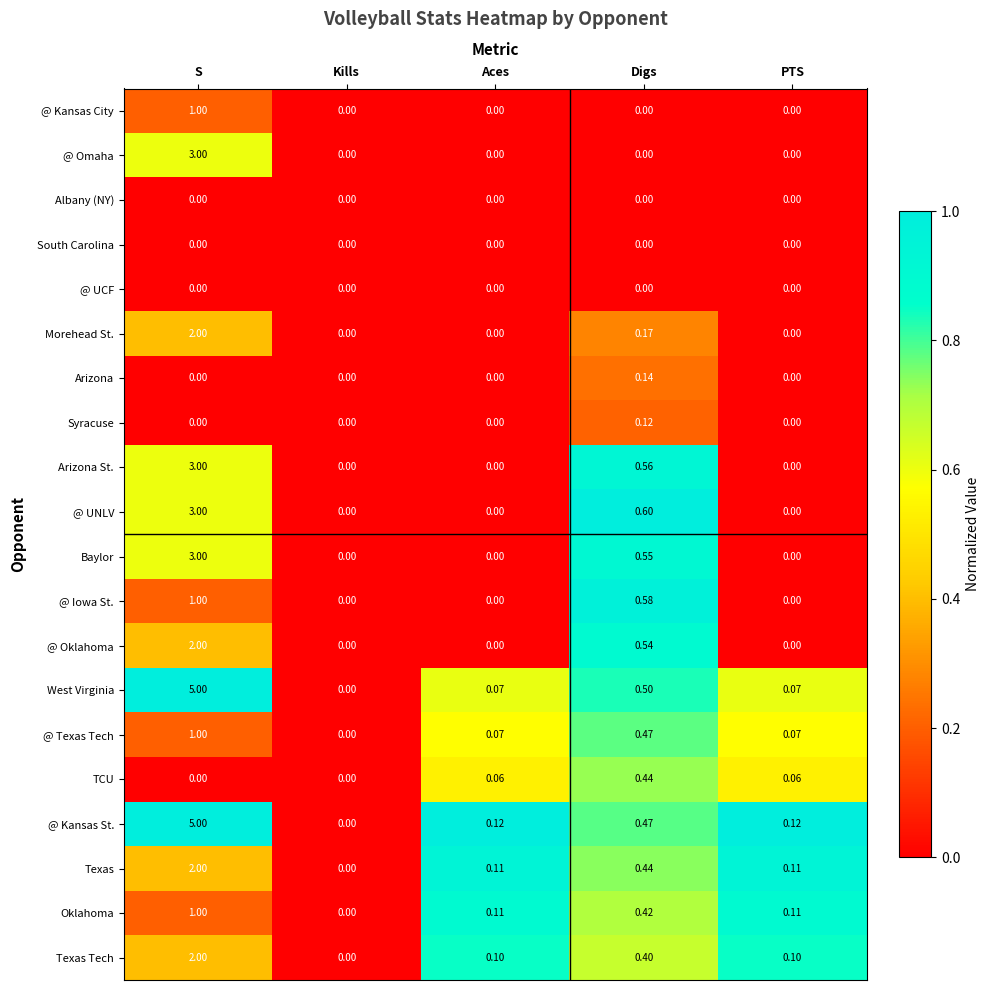

What is the total value across all series at S?

34.0